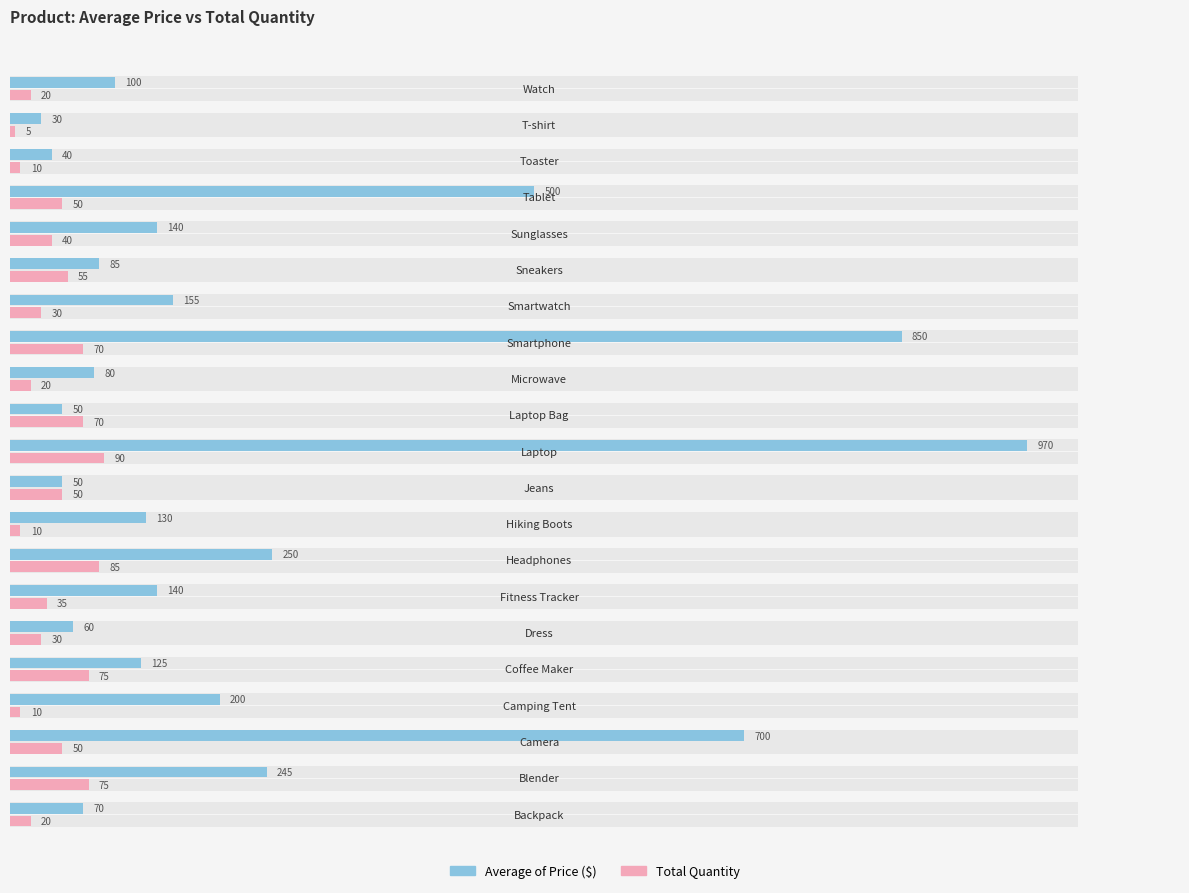

How many data points does each series have?

21